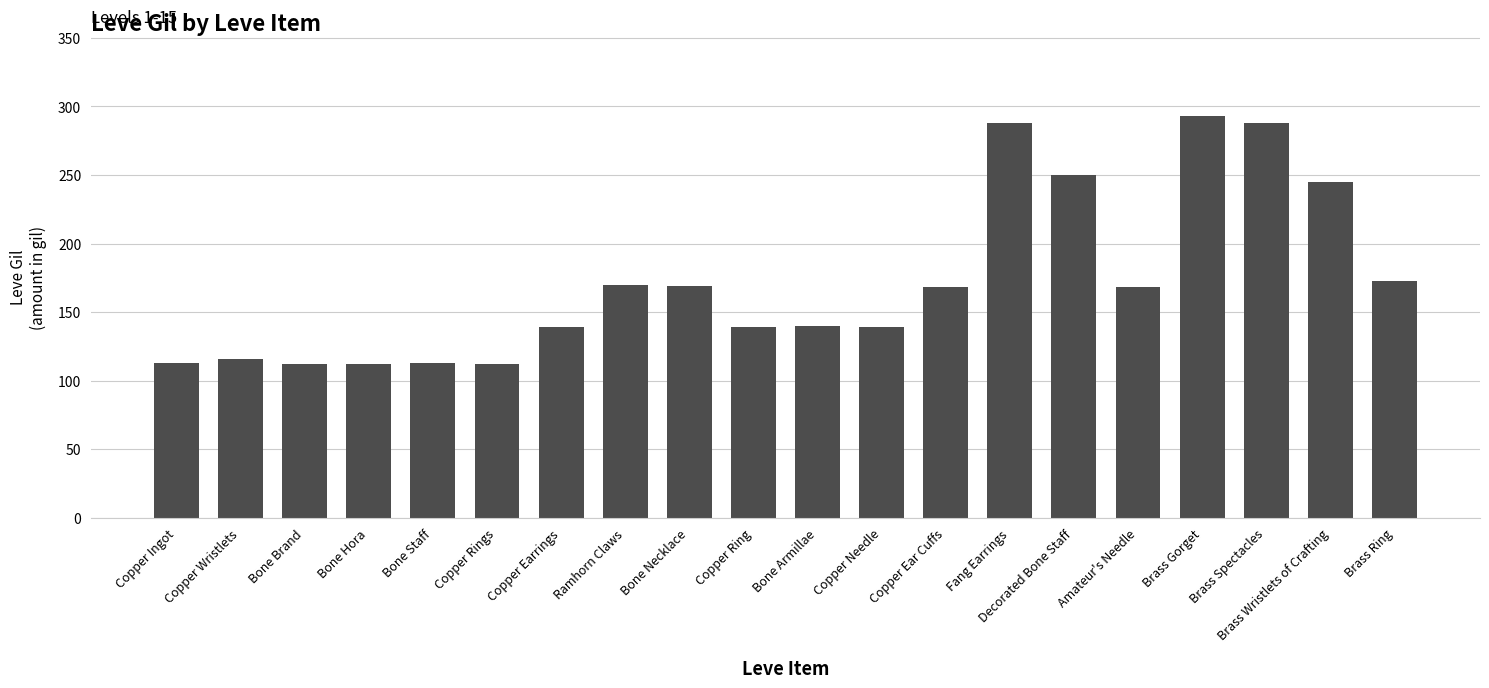

What is the greatest value displayed?

293